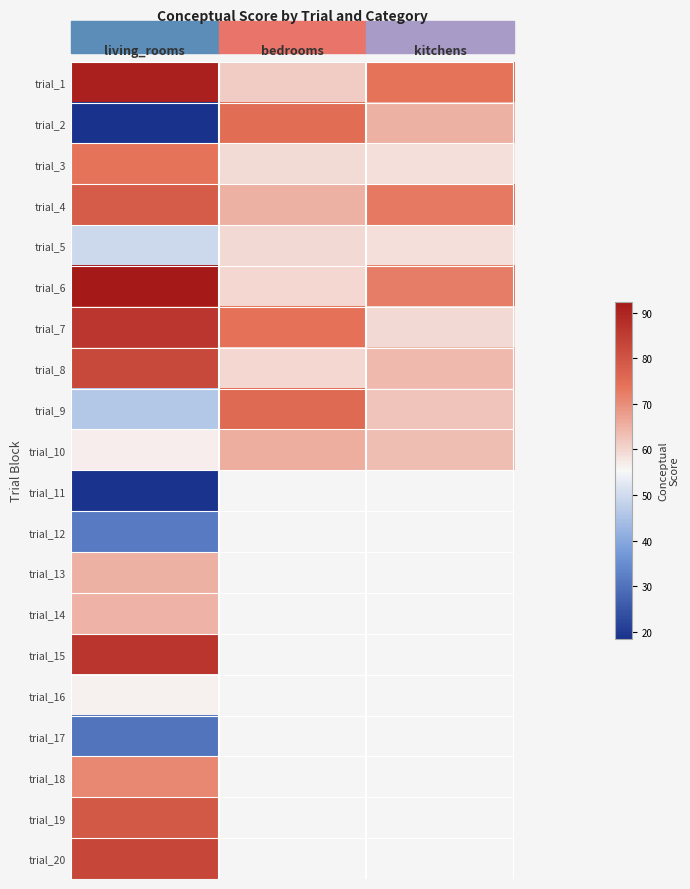

What is the approximate value of trial_1 at living_rooms?

90.9